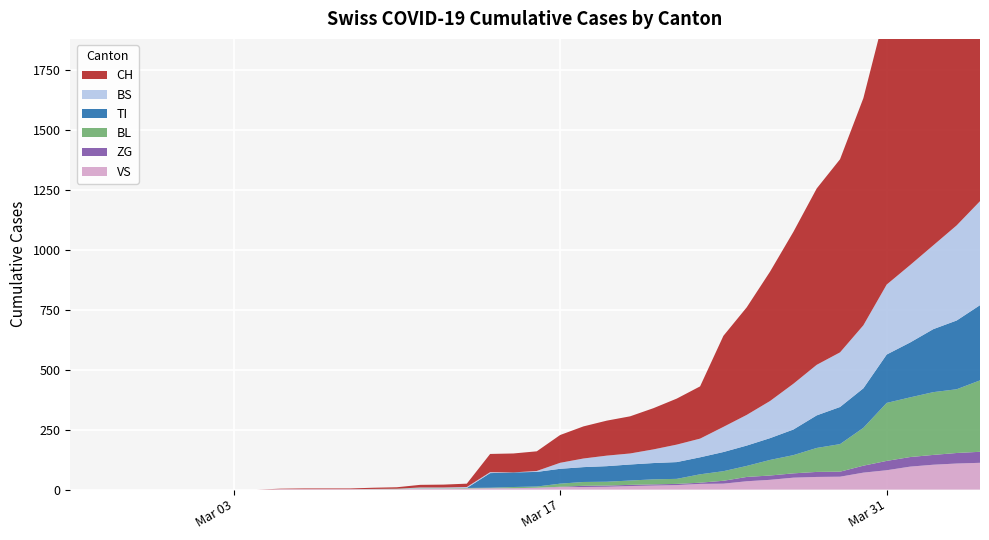

Reading left to right, list all the values displayed in this chart.

VS: 0	0	0	0	0	0	0	0	0	2	2	2	2	2	2	3	3	5	6	6	8	11	11	12	15	17	19	24	25	35	41	50	53	54	71	81	96	104	109	112
TI: 0	0	0	0	0	0	0	0	0	0	0	0	0	0	0	0	0	0	61	61	61	62	62	65	67	68	70	71	80	85	91	107	136	155	165	202	229	263	287	314
ZG: 0	0	0	0	0	0	0	0	0	0	0	0	0	0	0	0	0	0	0	0	0	1	5	5	5	5	5	5	12	18	18	18	21	21	29	39	40	41	44	46
BL: 0	0	0	0	0	0	0	0	0	0	0	0	0	1	2	2	2	2	2	5	5	13	16	16	18	21	21	35	40	46	65	76	100	115	158	242	249	262	266	298
BS: 0	0	0	0	0	0	0	0	0	0	0	0	0	0	0	4	4	4	4	0	4	25	36	44	46	57	73	78	105	128	155	191	211	228	263	292	323	350	397	434
CH: 0	0	0	0	0	0	0	0	0	2	3	3	3	5	6	11	12	14	76	79	82	116	134	146	155	172	192	218	380	449	540	634	736	806	948	1160	1279	1480	1588	1742